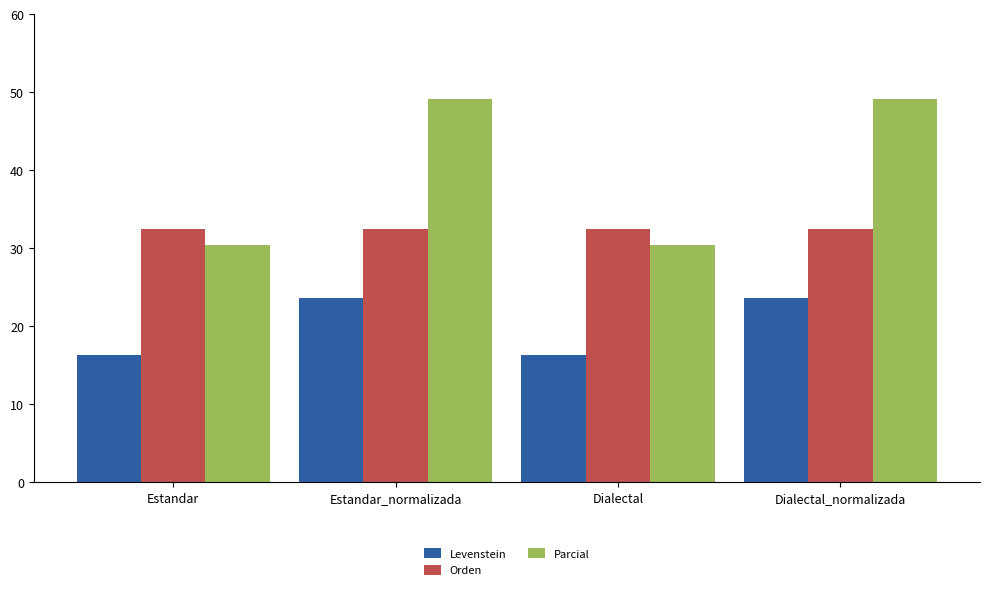

What is the smallest value displayed?

16.4